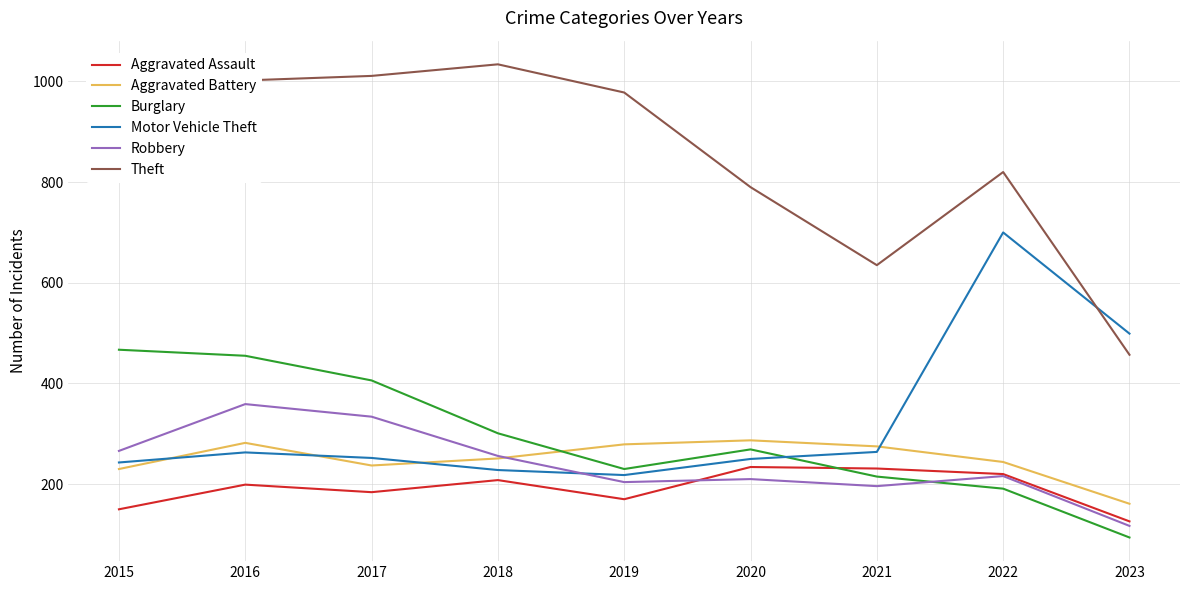

Is this an area chart (filled region under the line)?

No